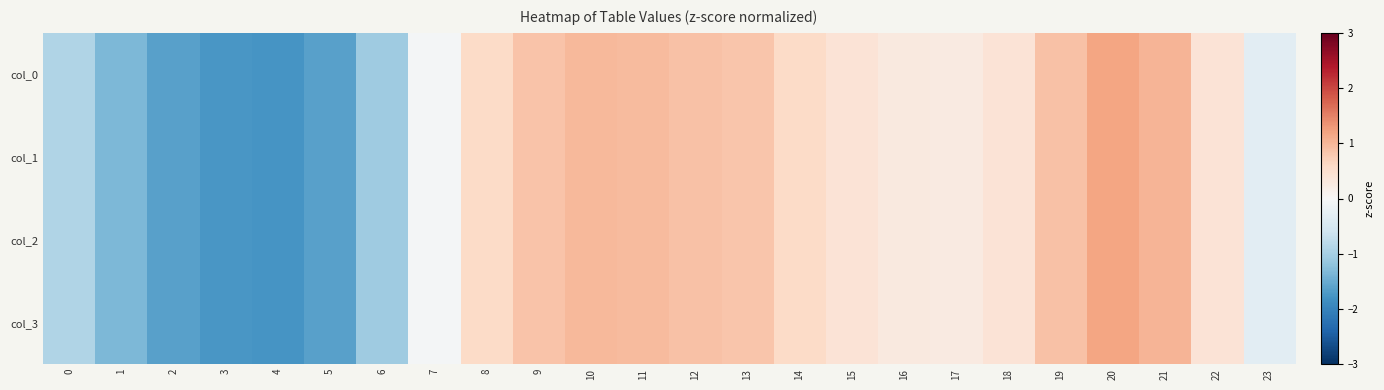

Which category has the lowest value across all series?

4